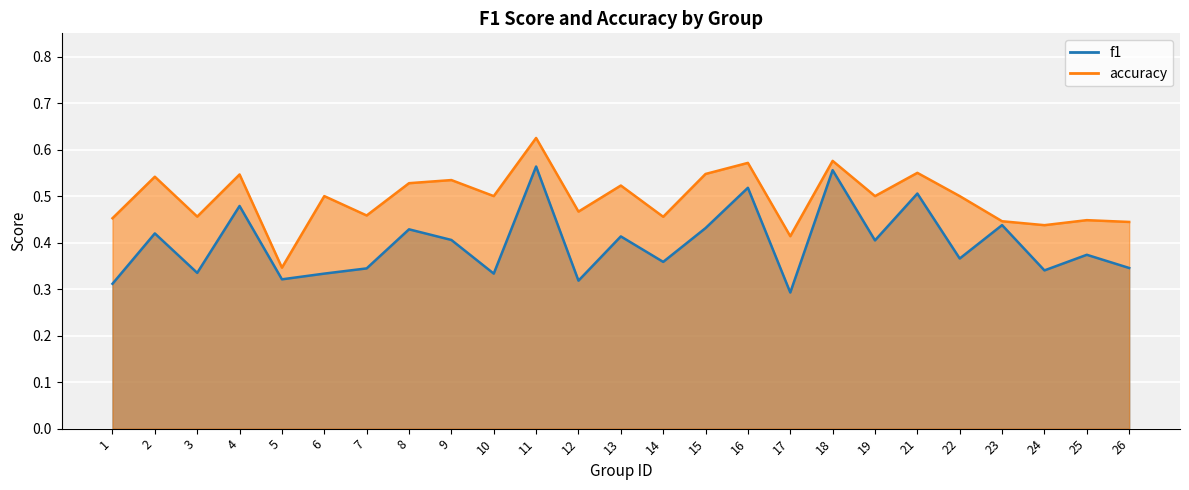

What is the highest value of the f1 series?

0.6